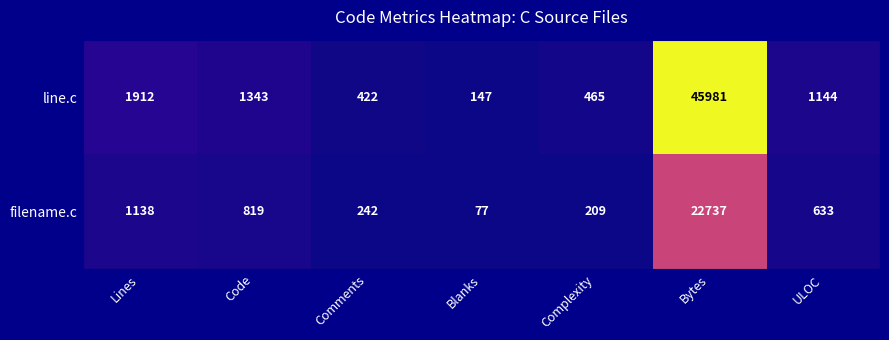

Reading left to right, transcribe all the data shown in this chart.

line.c: Lines=1912	Code=1343	Comments=422	Blanks=147	Complexity=465	Bytes=45981	ULOC=1144
filename.c: Lines=1138	Code=819	Comments=242	Blanks=77	Complexity=209	Bytes=22737	ULOC=633